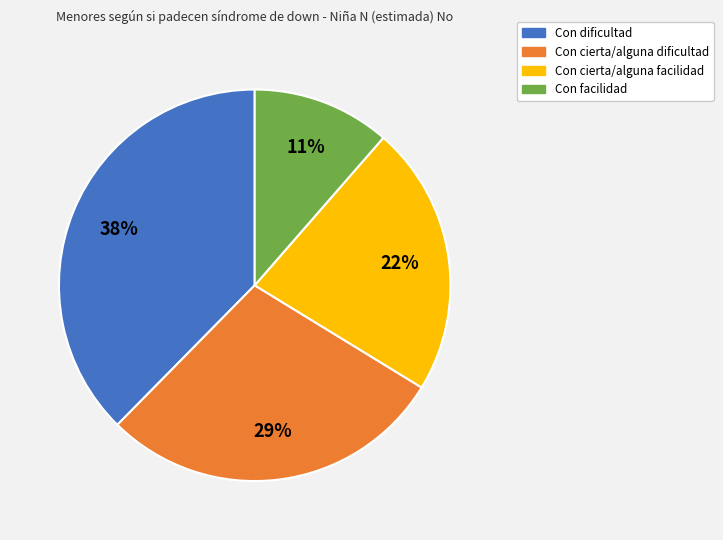

To the nearest percent, what percentage of the pie is Con dificultad?

38%